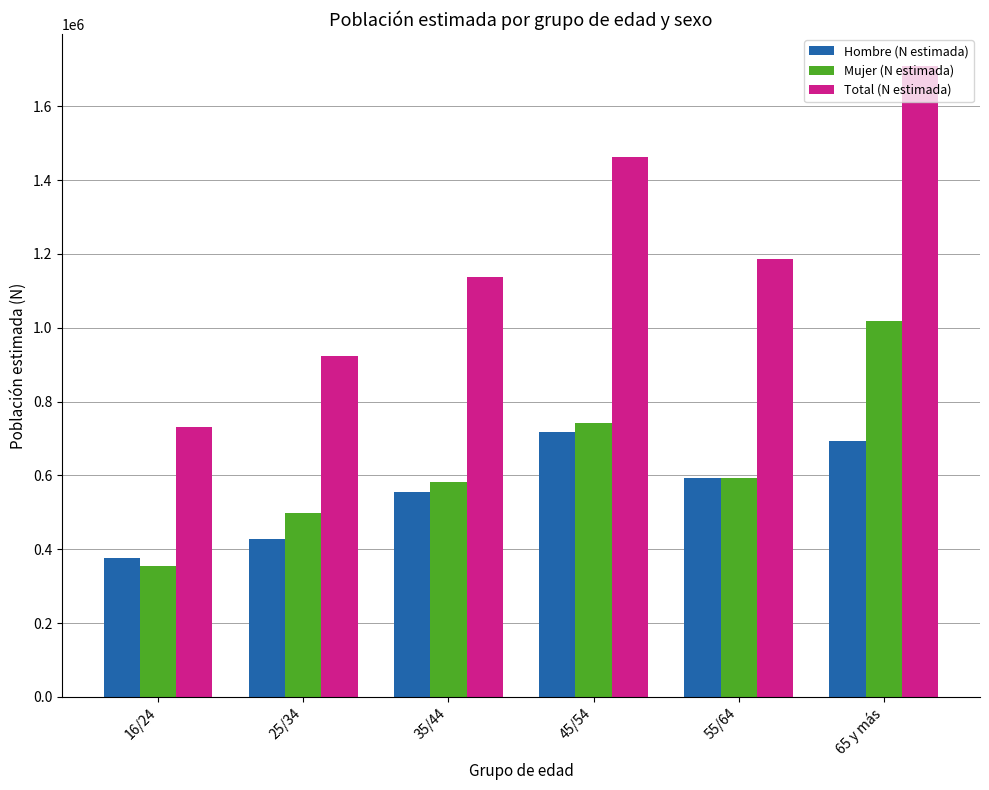

What is the lowest value of the Mujer (N estimada) series?

354957